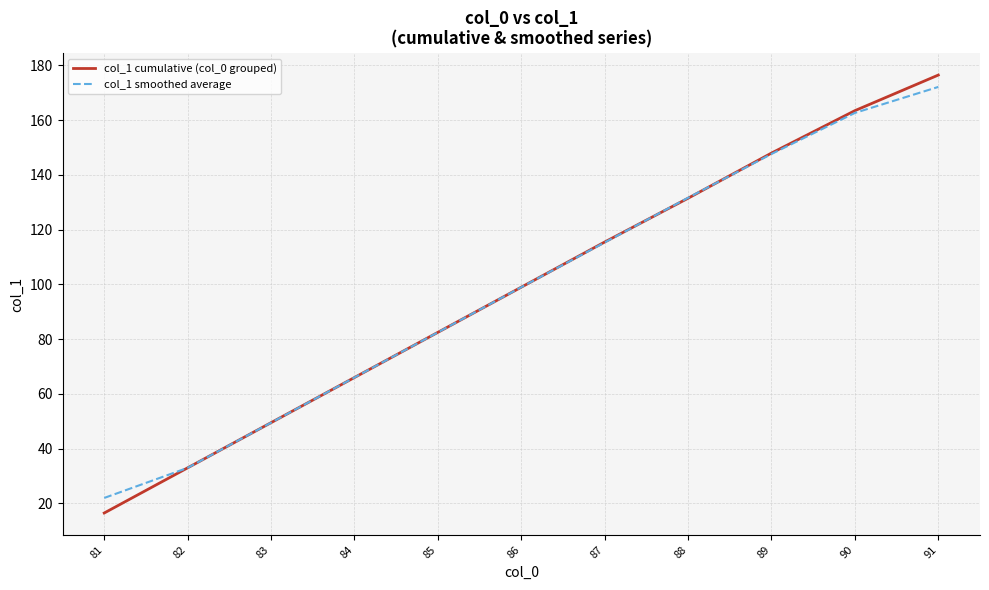

At which label is col_1 cumulative (col_0 grouped) closest to 96?

86